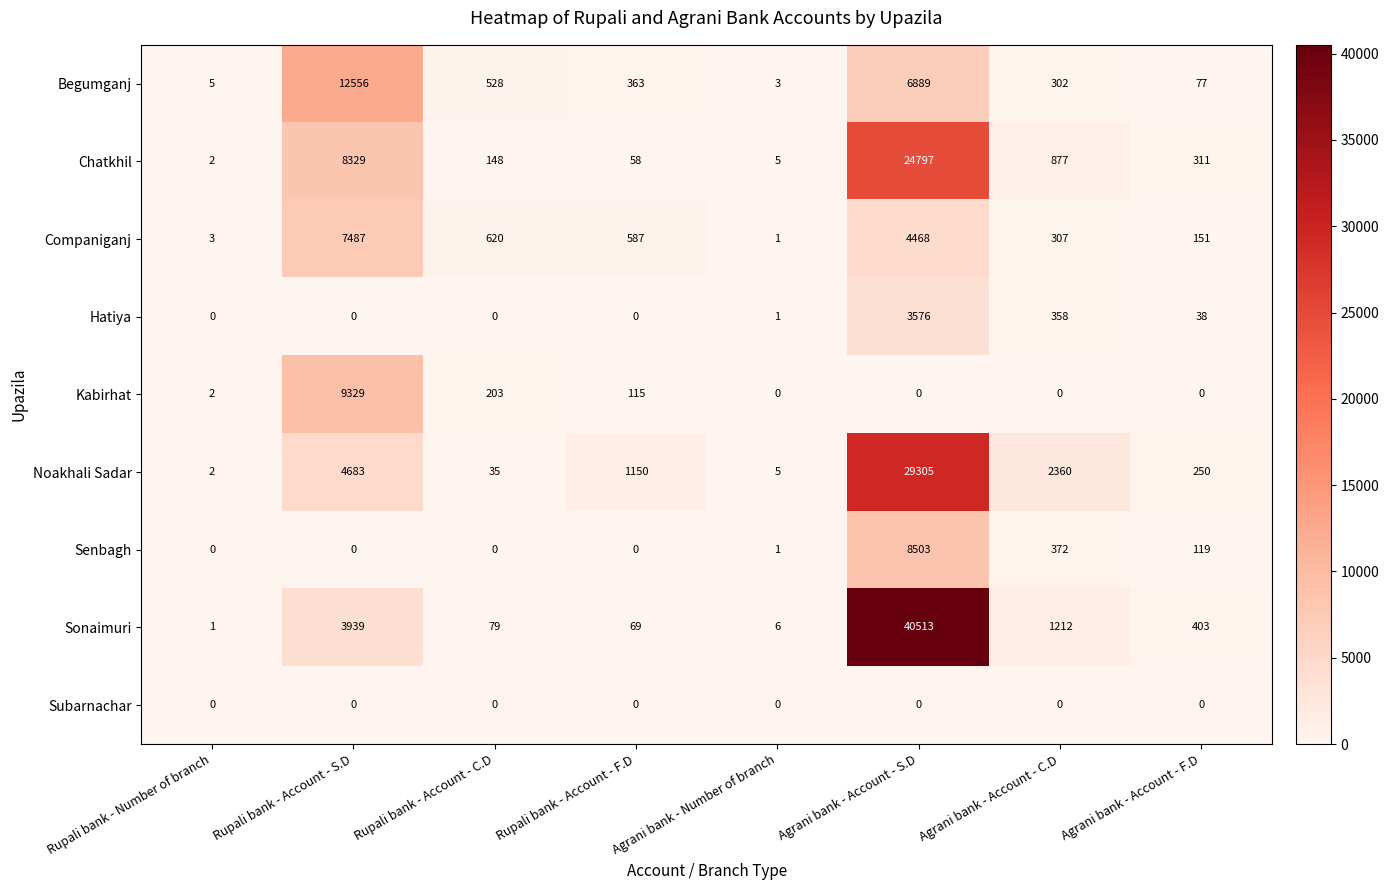

Rank the series by their maximum value, from lowest to highest.

Subarnachar, Hatiya, Companiganj, Senbagh, Kabirhat, Begumganj, Chatkhil, Noakhali Sadar, Sonaimuri